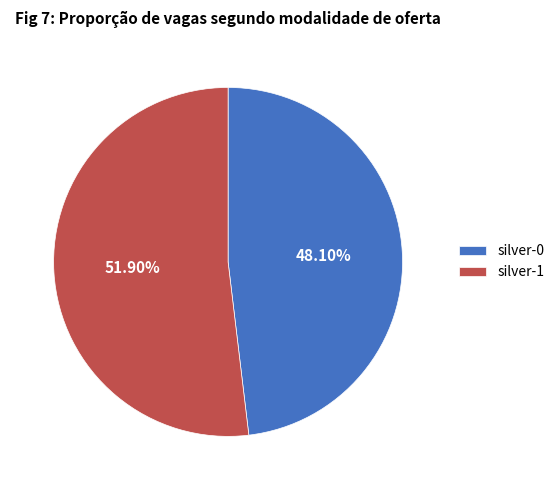

To the nearest percent, what is the combined percentage of silver-0 and silver-1?

100%